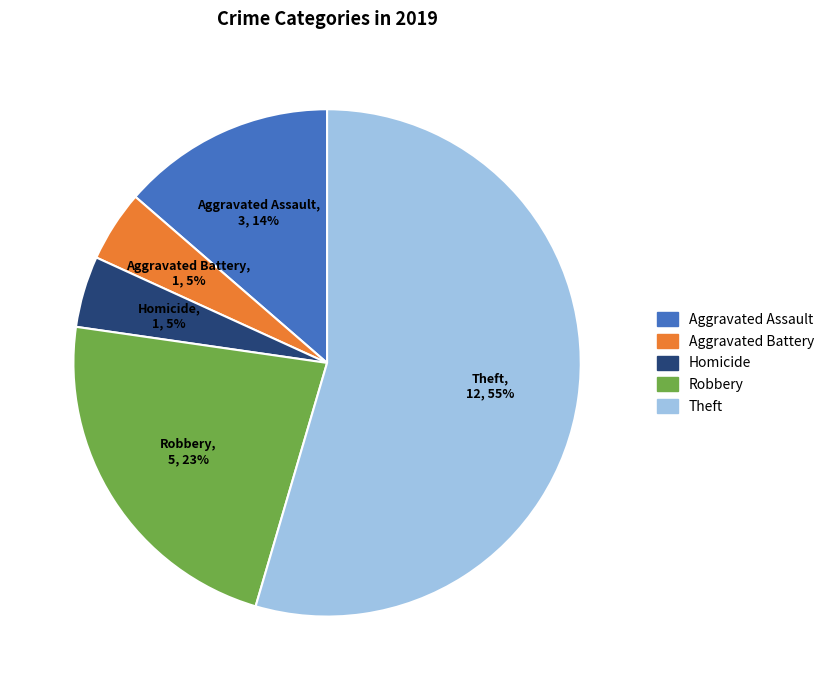

Is there a majority slice in this chart?

Yes